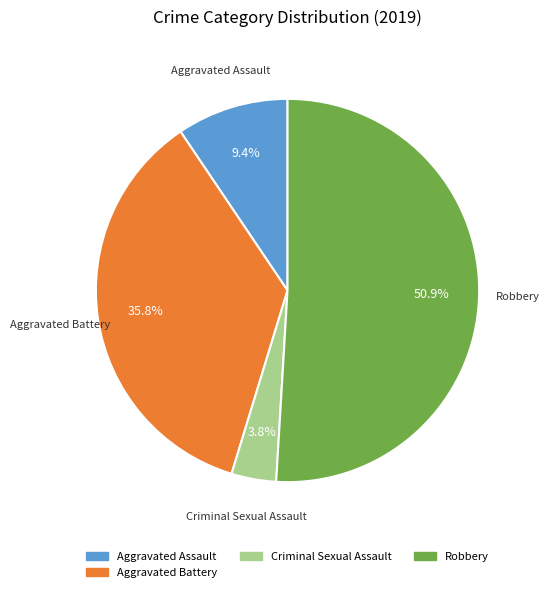

Does any single category account for the majority?

Yes